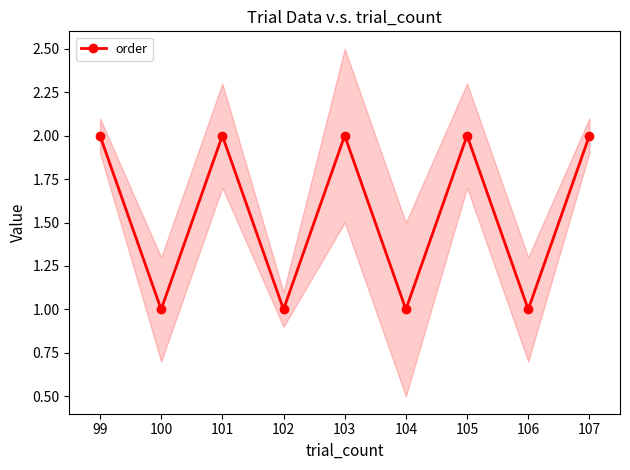

Count the number of categories in the chart.

9